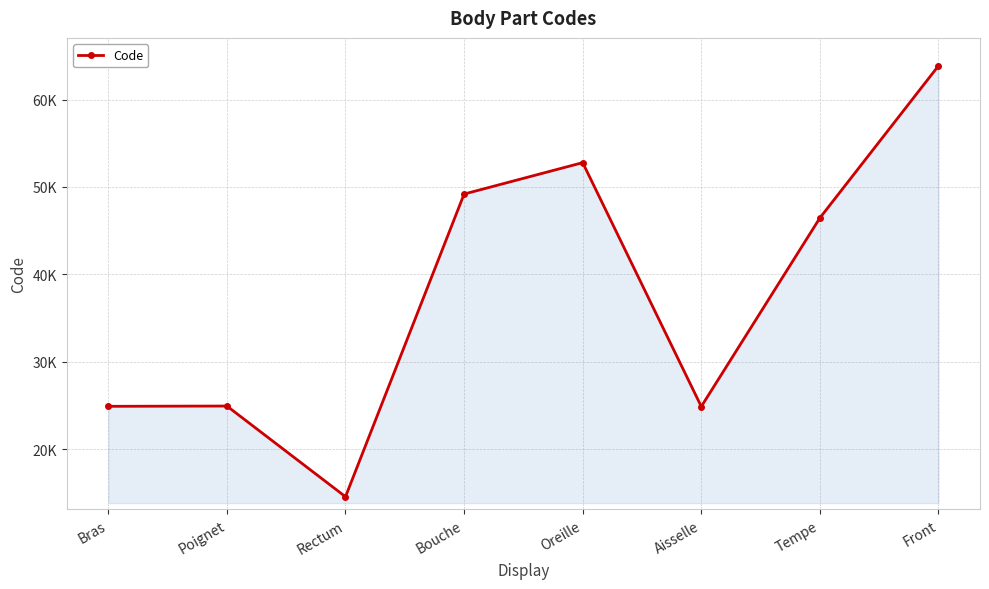

List the labels in order of value, largest first.

Front, Oreille, Bouche, Tempe, Poignet, Bras, Aisselle, Rectum